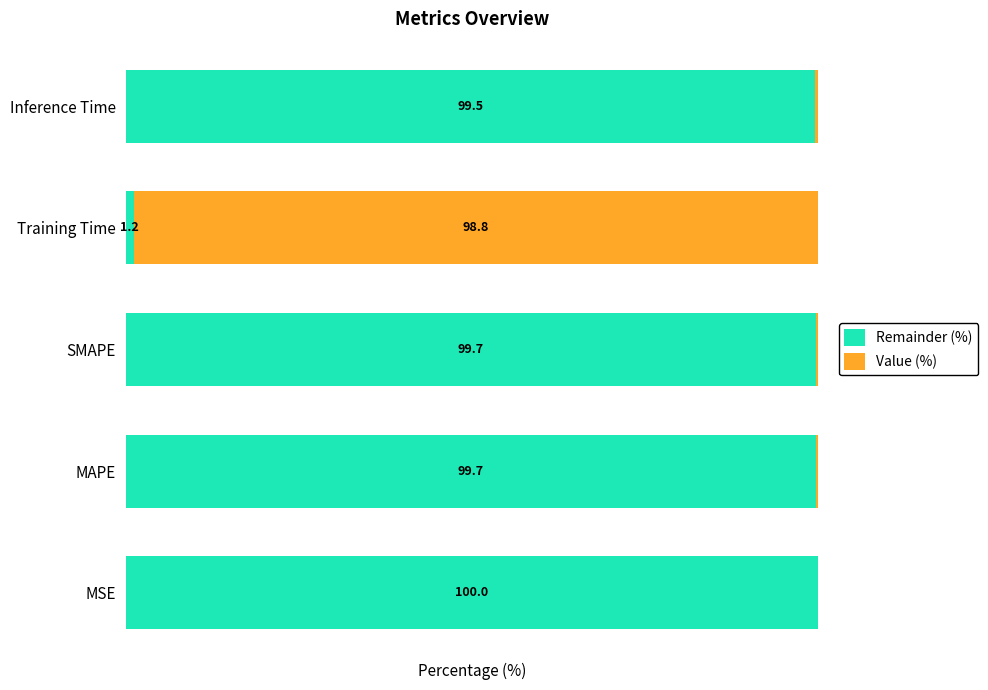

Which category has the highest value in the Remainder (%) series?

MSE